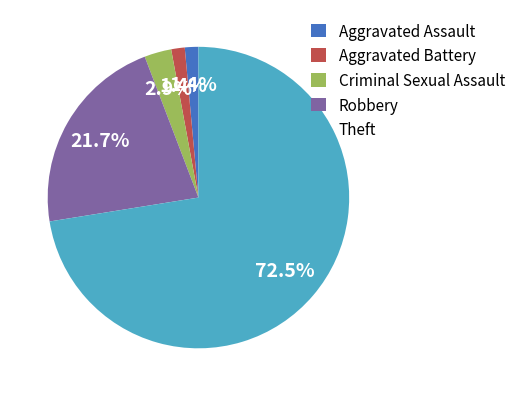

How many segments does this pie chart have?

5